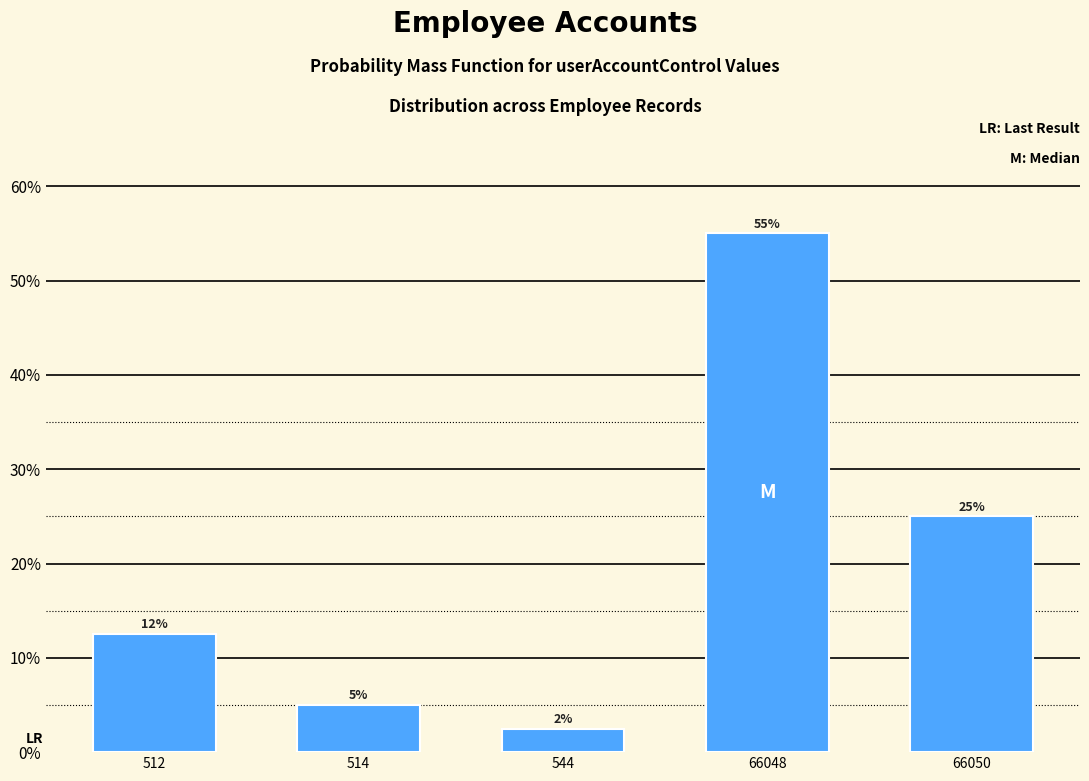

The value at 66048 is 55.0. True or false?

True